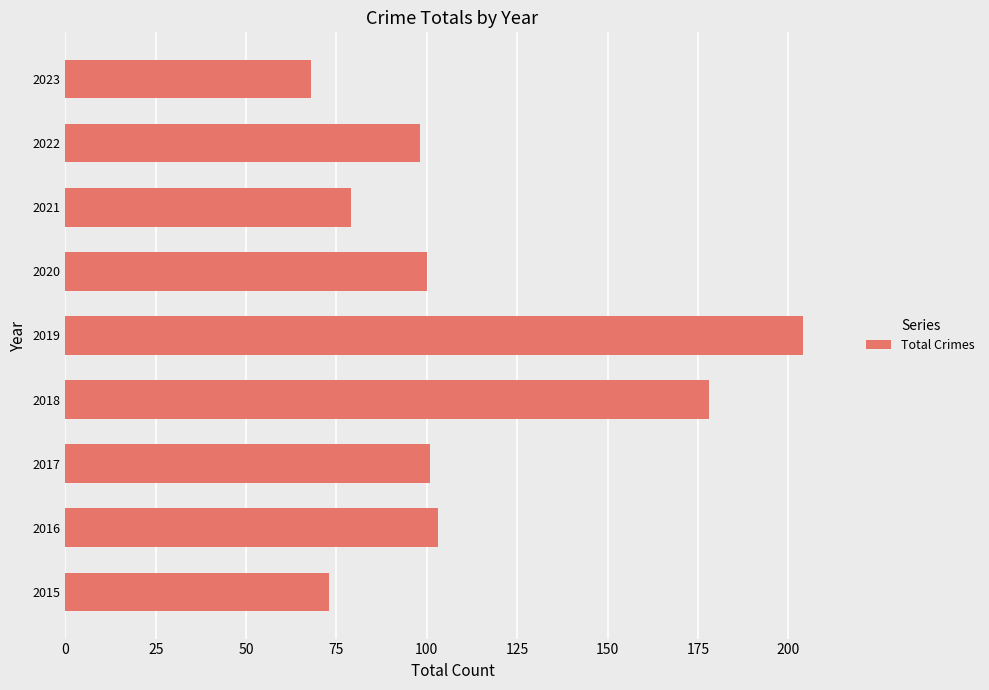

What is the difference between the second highest and second lowest values?

105